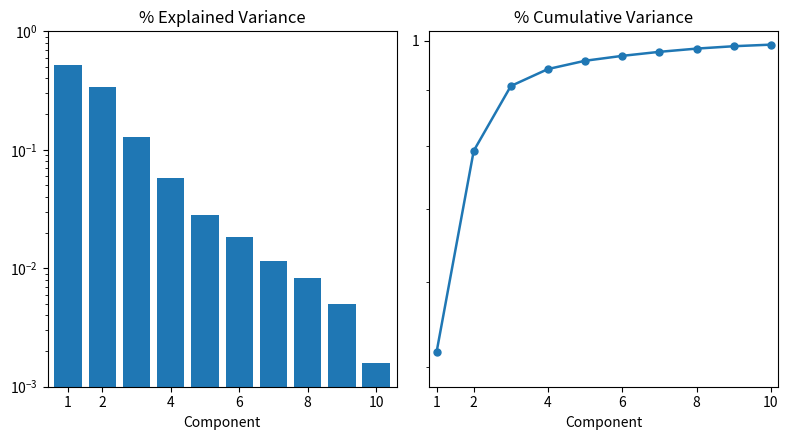

At 8, list the series in order from largest to smallest.

% Cumulative Variance, % Explained Variance